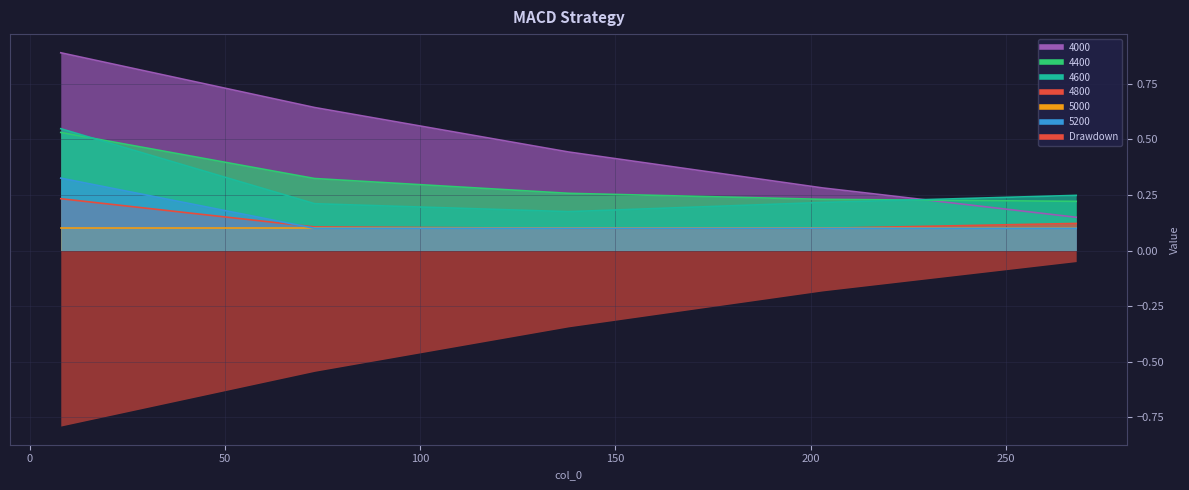

Does the chart display data point markers on the line(s)?

No